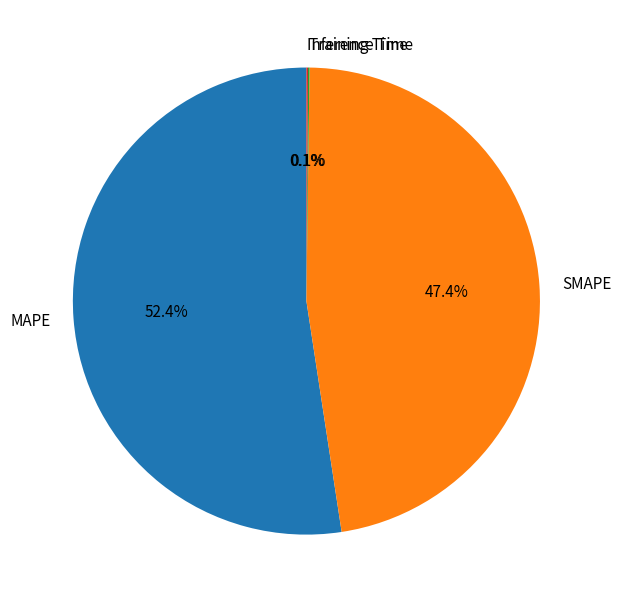

To the nearest percent, what is the difference between the largest and smallest slice percentages?

52%